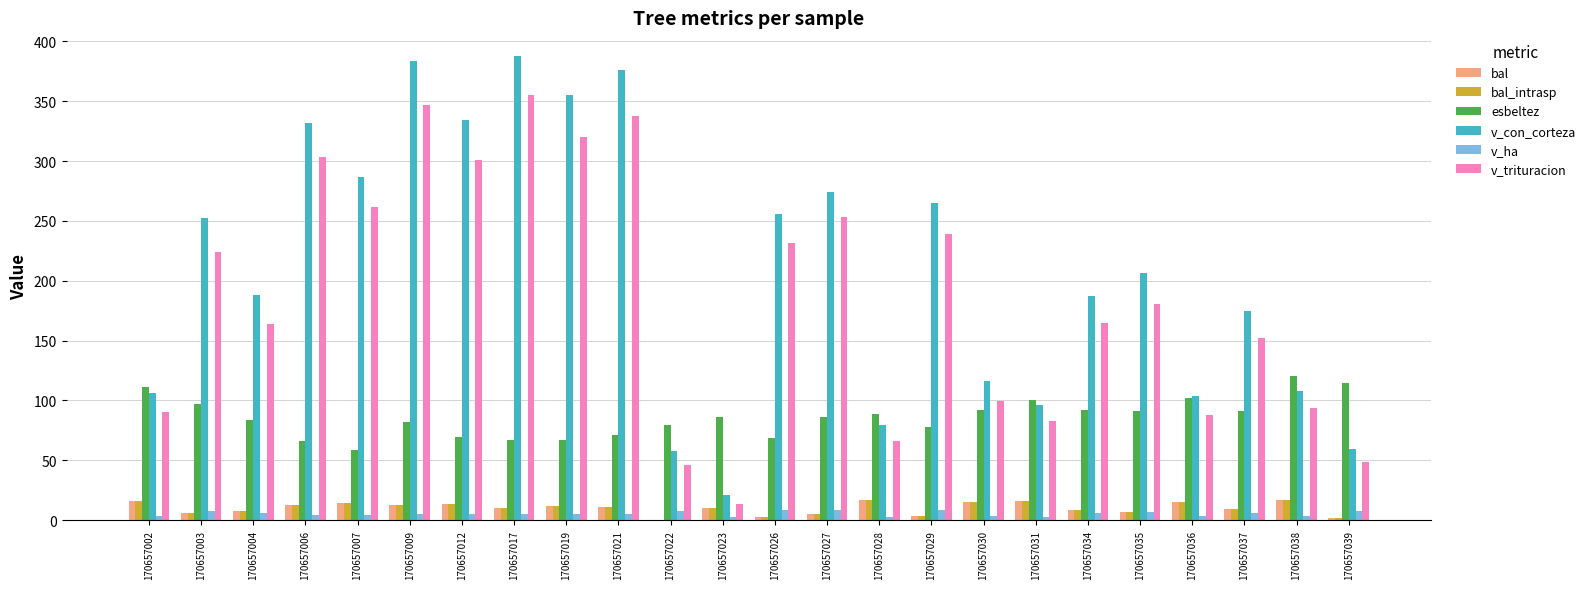

Are the bars horizontal?

No